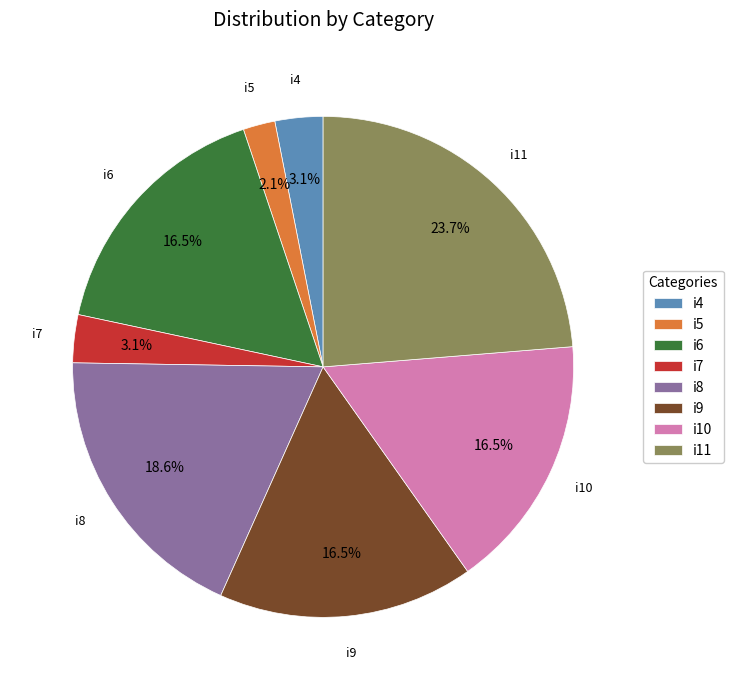

What is the total percentage of i4 and i10?

19.6%